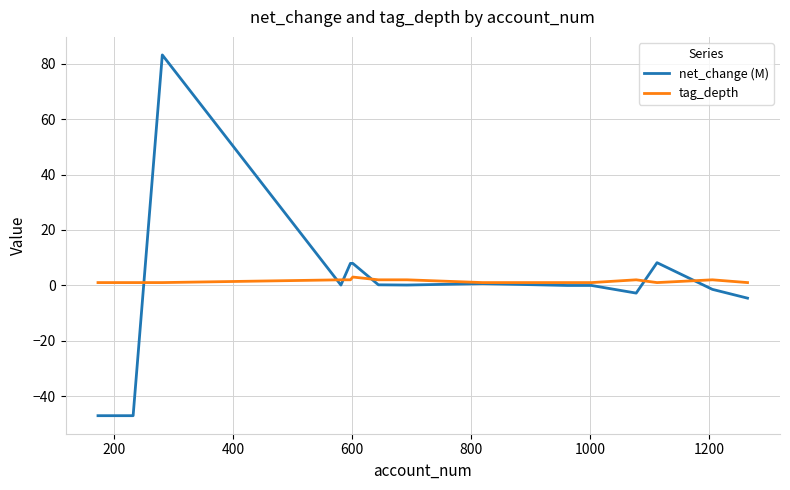

Which series has the widest spread of values?

net_change (M)